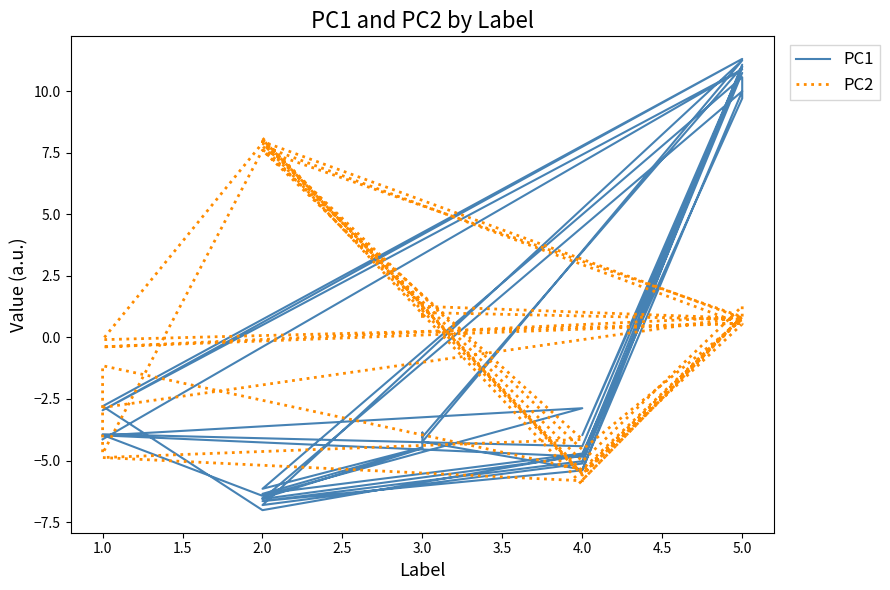

Where is the first local maximum for PC2?

5.0